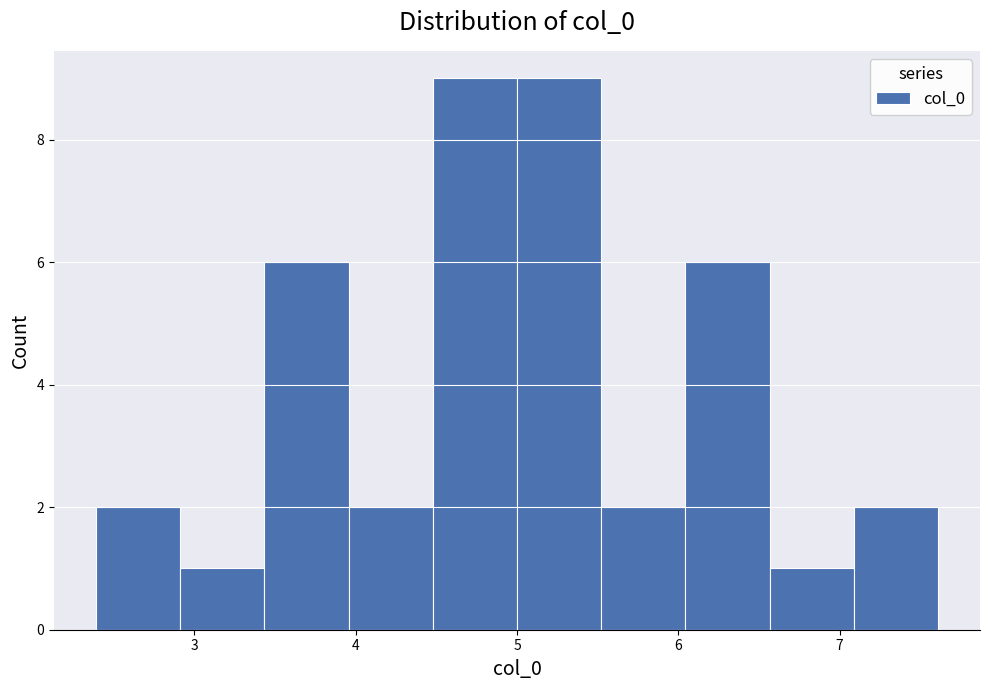

Reading left to right, list every bar in this chart as the range it spans on the x-axis followed by its height. Neither the bar edges nor the heights are printed on the chart, so give them approximately, as read against the axes.

2.4 to 2.9: 2
2.9 to 3.4: 1
3.4 to 4.0: 6
4.0 to 4.5: 2
4.5 to 5.0: 9
5.0 to 5.5: 9
5.5 to 6.0: 2
6.0 to 6.6: 6
6.6 to 7.1: 1
7.1 to 7.6: 2